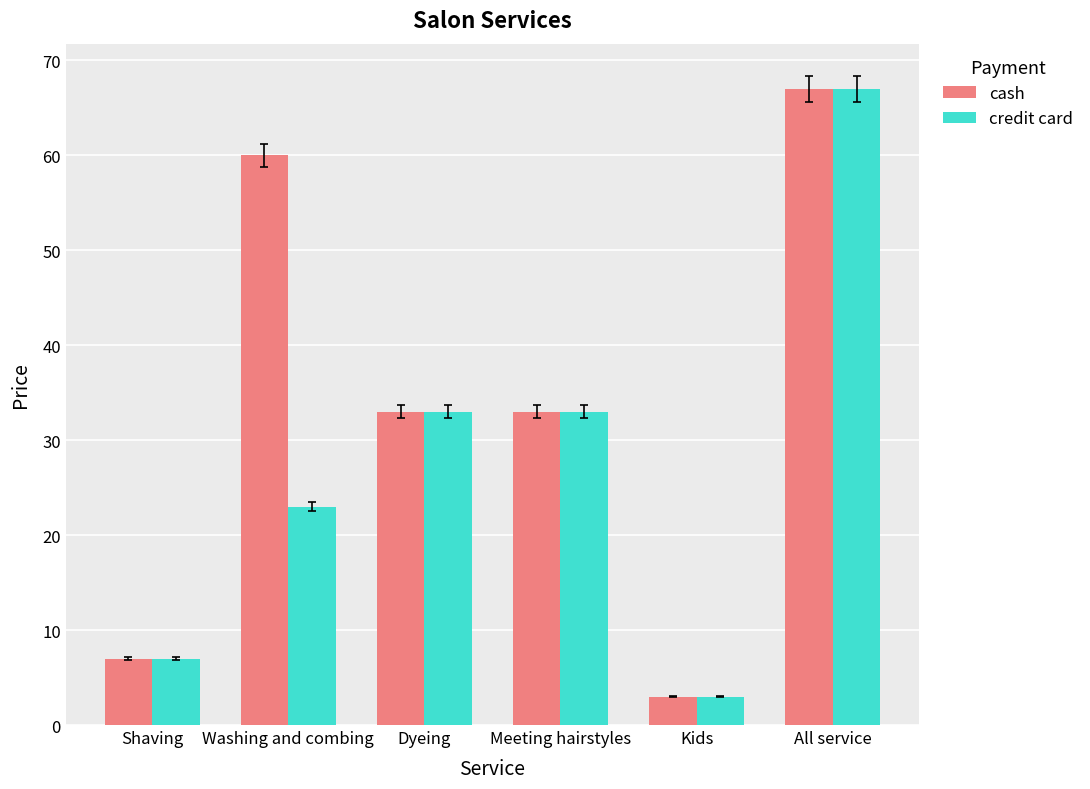

What is the value of the cash bar at the 5th from the left?

3